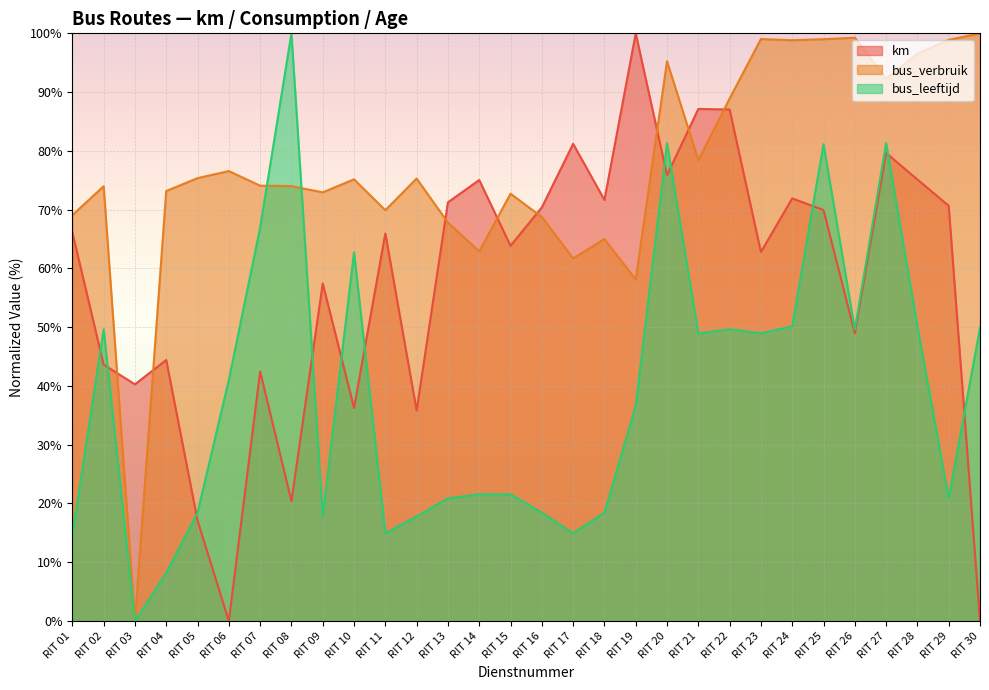

Which series has the largest total across all categories?

bus_verbruik